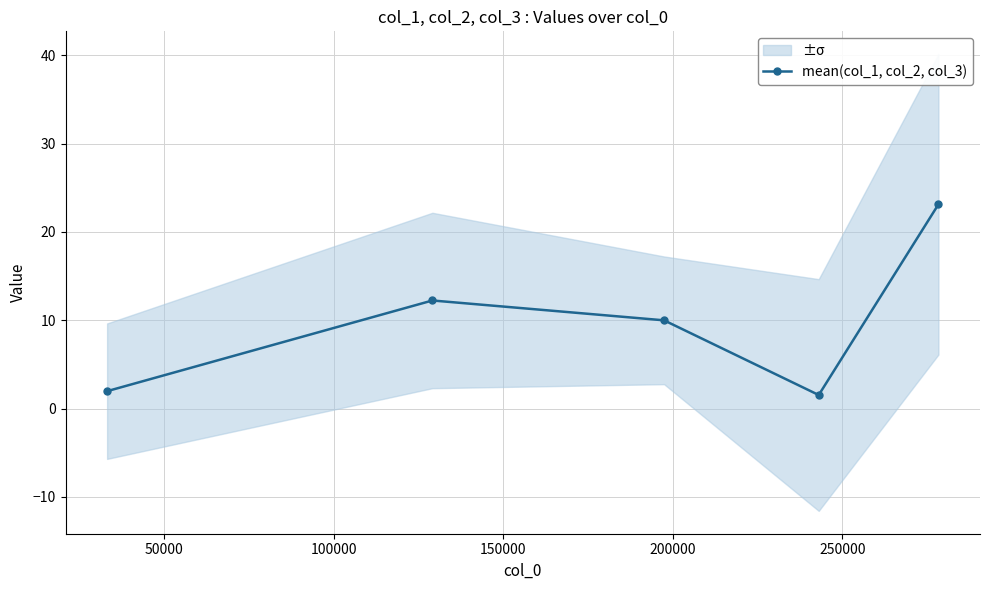

What is the value of the mean(col_1, col_2, col_3) point at the 3rd from the left?

10.0